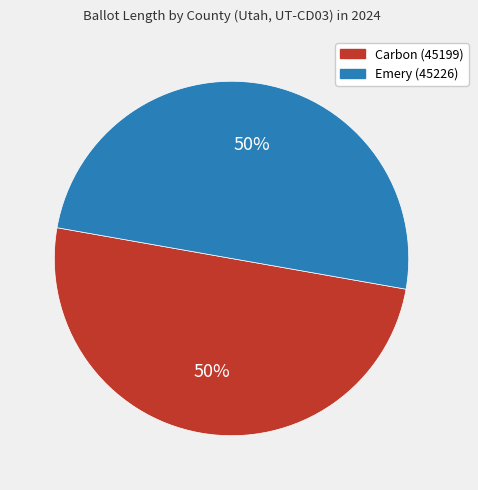

How many segments does this pie chart have?

2